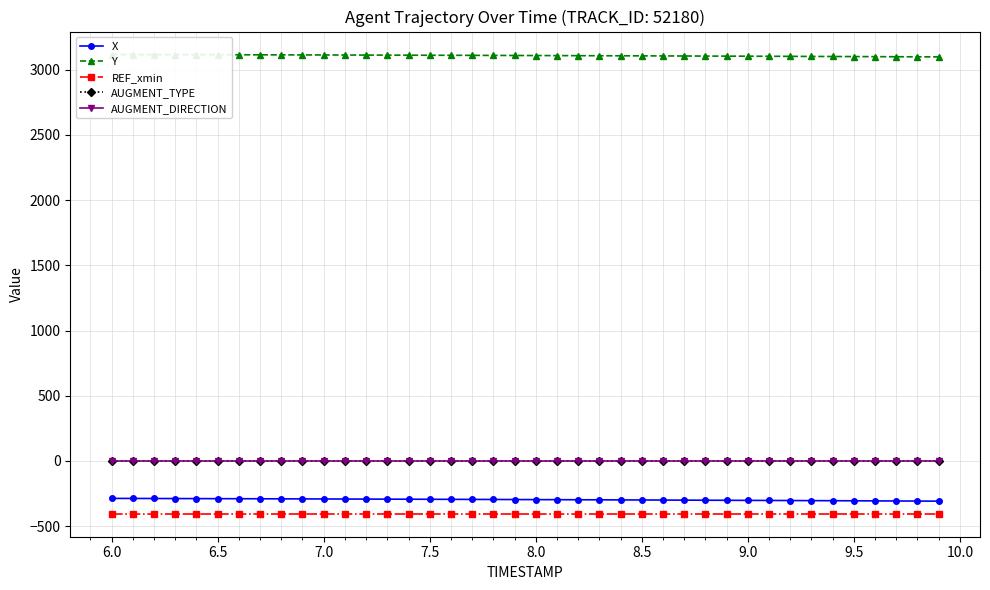

Which series has the largest total across all categories?

Y